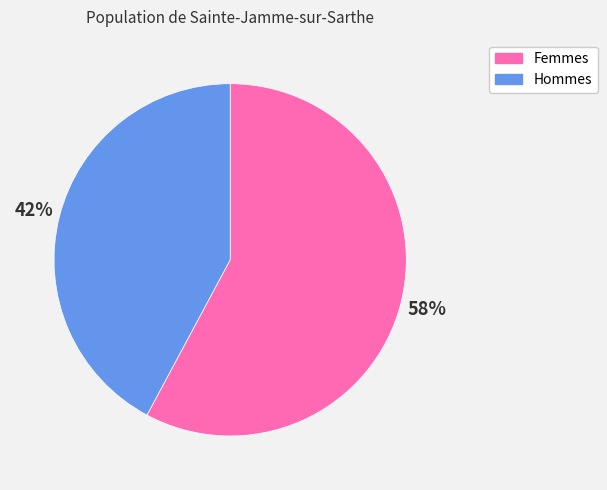

Does any single category account for the majority?

Yes